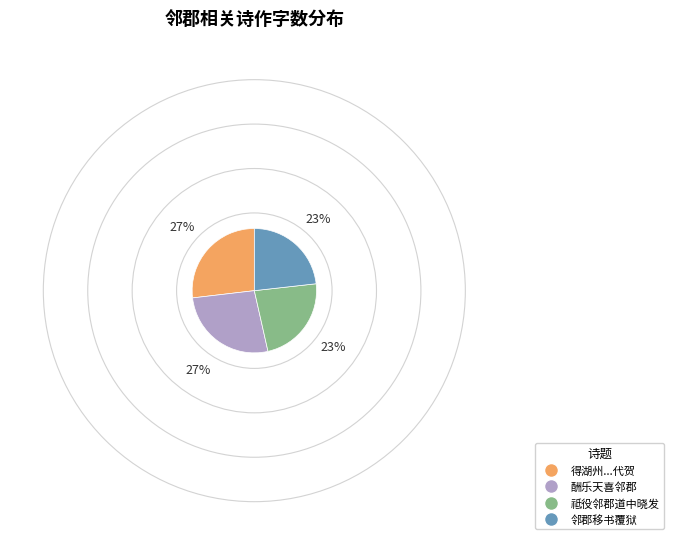

True or false: 邻郡移书覆狱 accounts for 23% of the total.

True